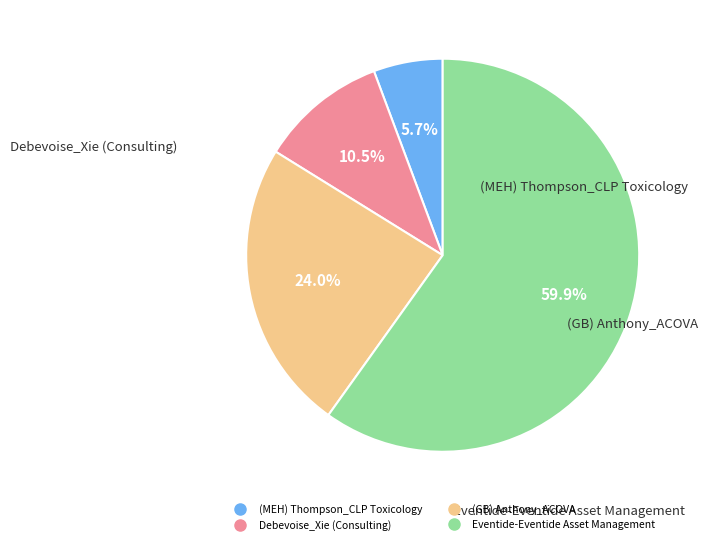

To the nearest percent, what portion does (GB) Anthony_ACOVA represent?

24%